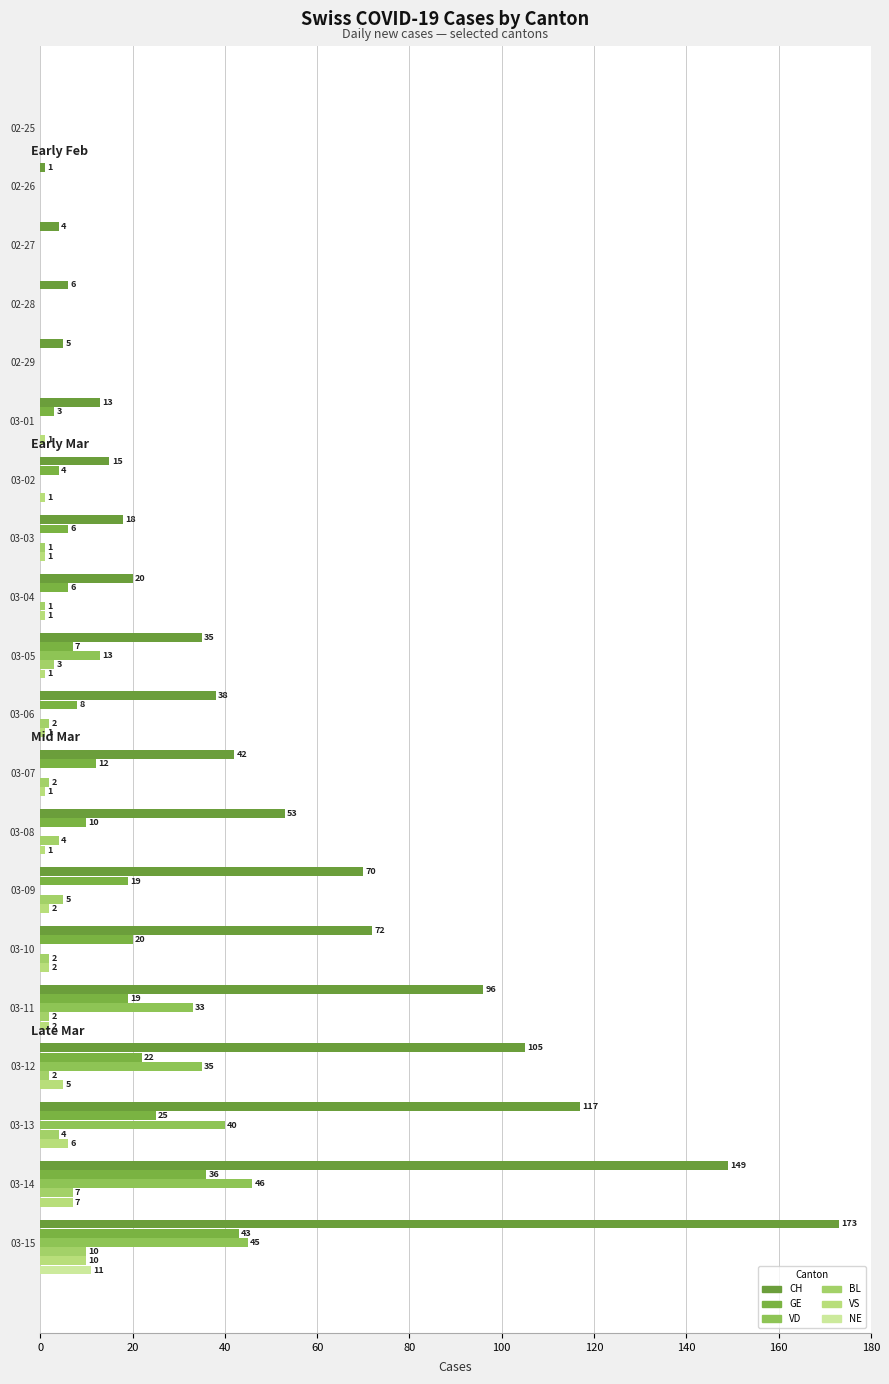

Which series has the widest spread of values?

CH